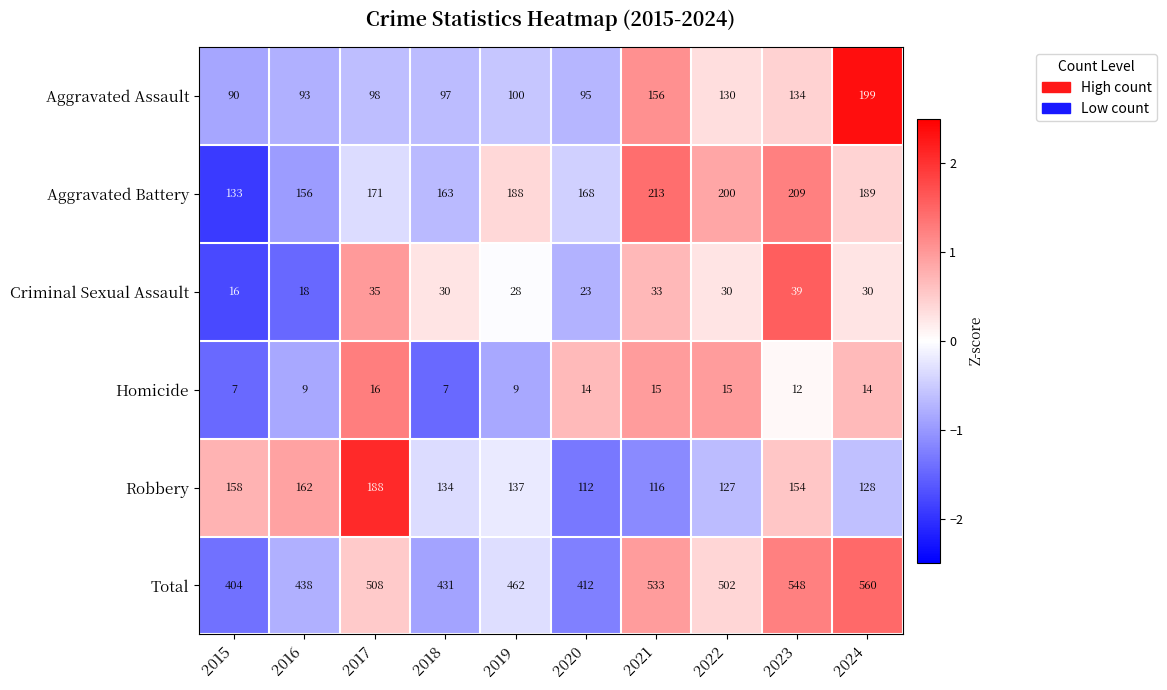

At which label is Aggravated Battery closest to 173?

2017